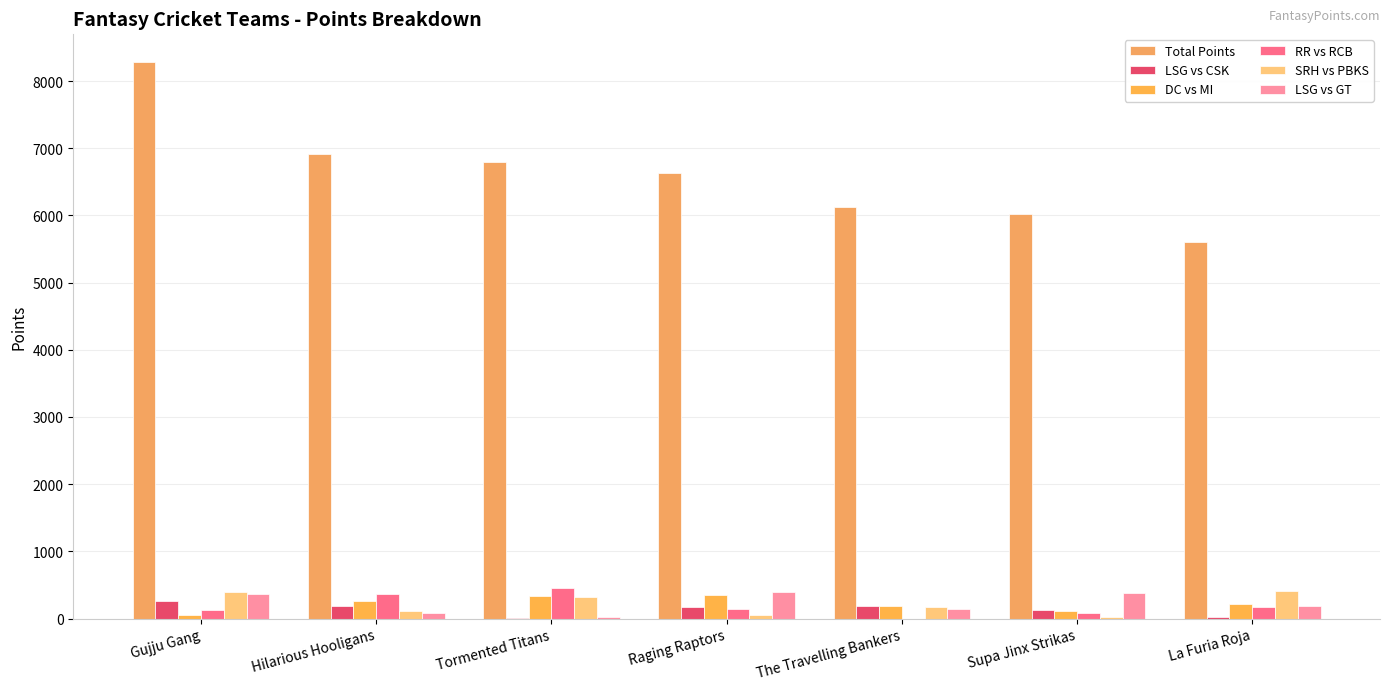

Where does the DC vs MI series first go above 217?

Hilarious Hooligans